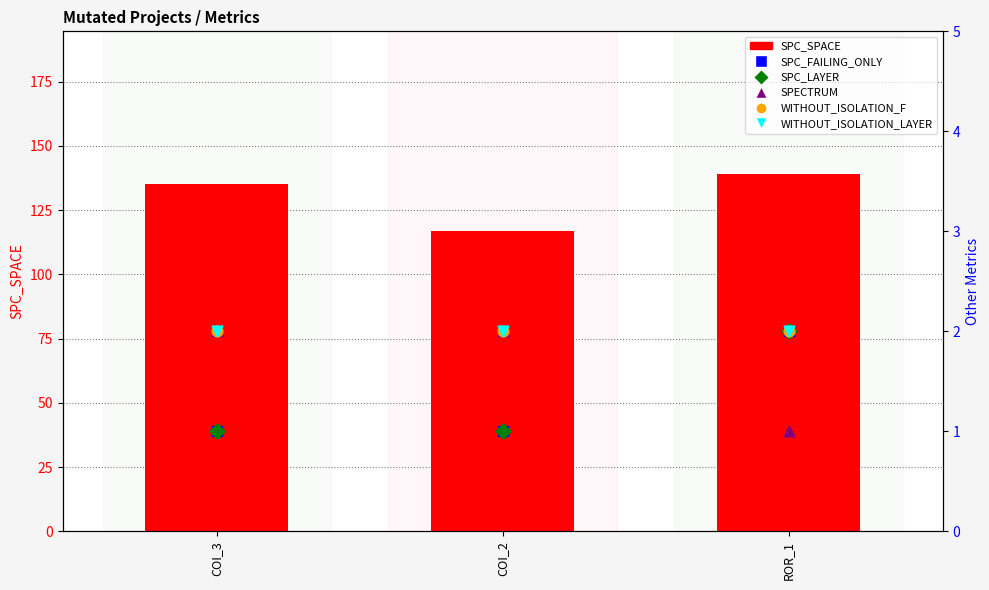

What are all the series names shown in the legend?

SPC_SPACE, SPC_FAILING_ONLY, SPC_LAYER, SPECTRUM, WITHOUT_ISOLATION_F, WITHOUT_ISOLATION_LAYER